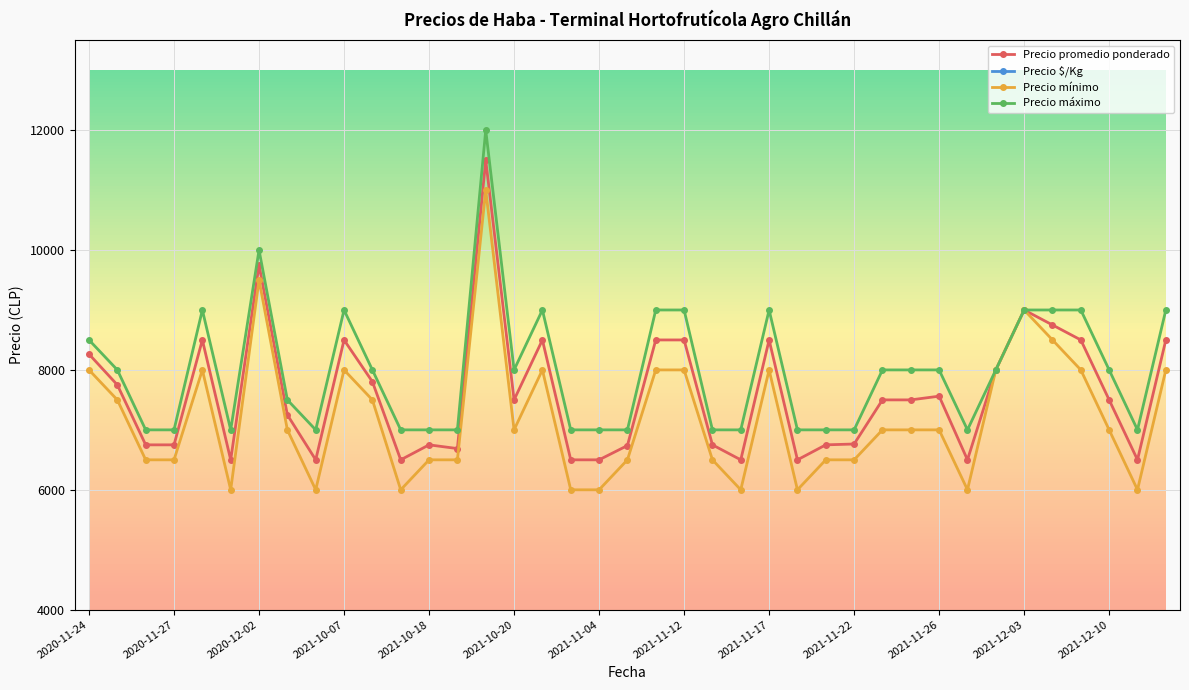

The value of Precio máximo at 2021-11-17 is 4813. True or false?

False